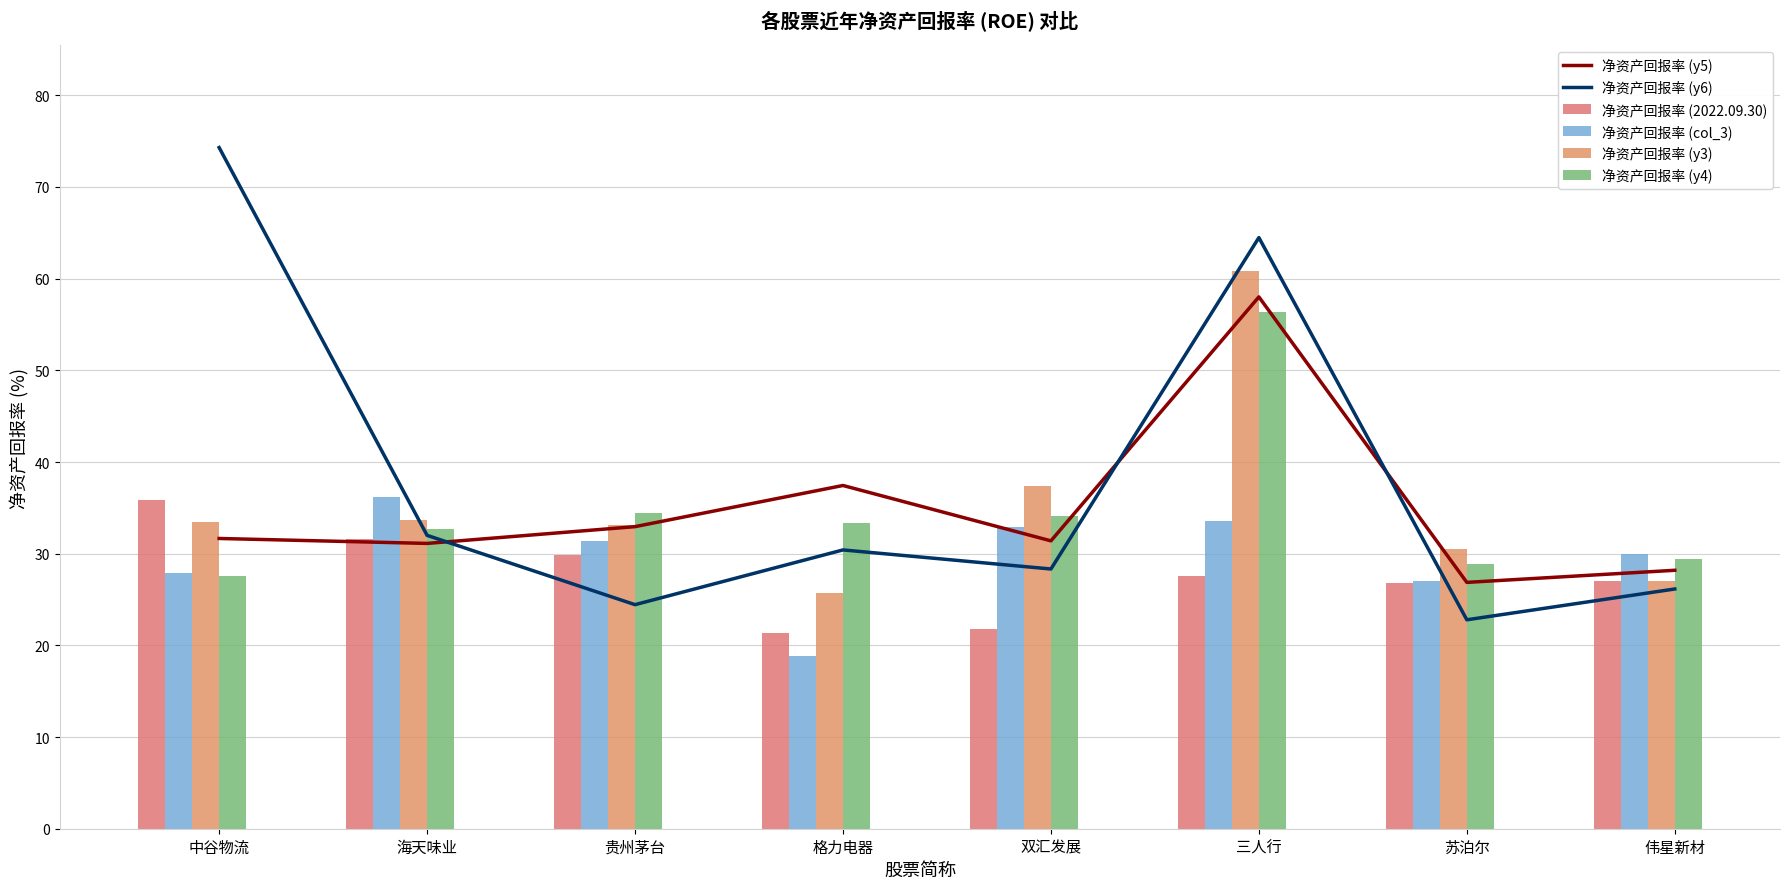

What is the sum of all 净资产回报率 (col_3) values?

237.7